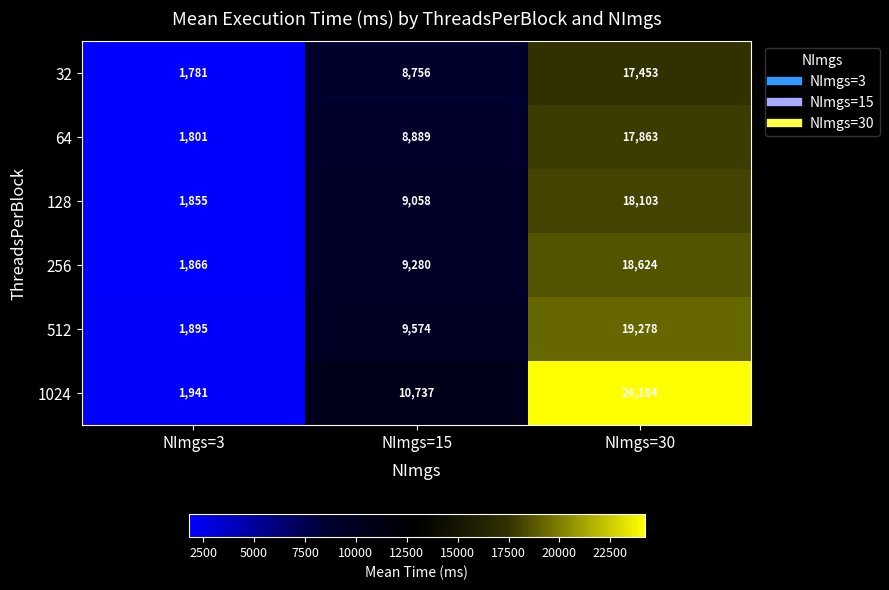

The value of 512 at NImgs=15 is 16839. True or false?

False